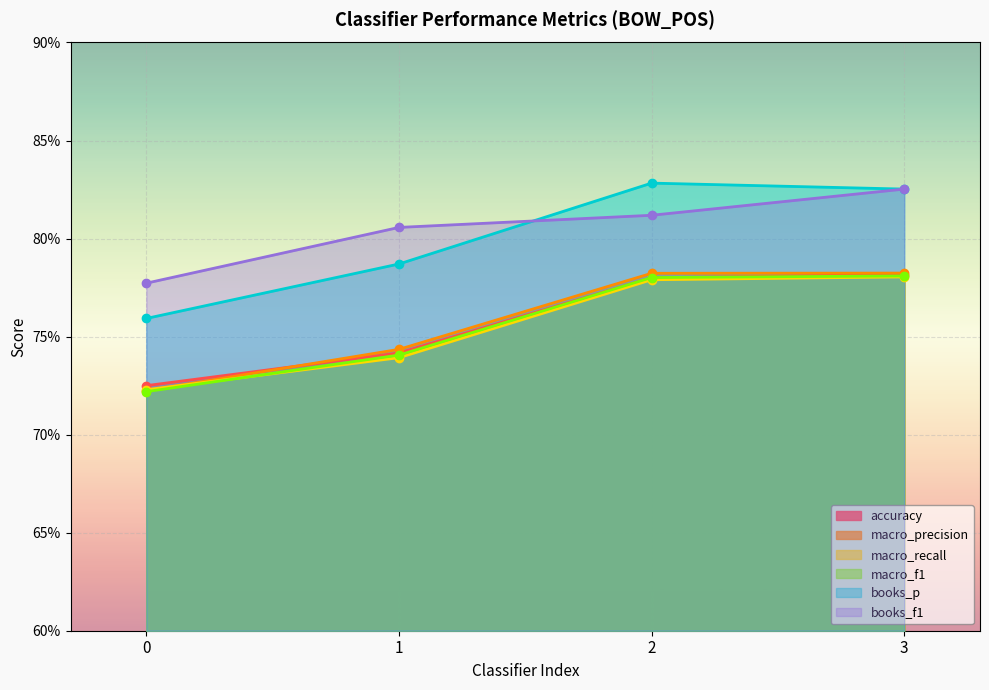

What is the value of the macro_recall point at the 2nd from the left?

0.7